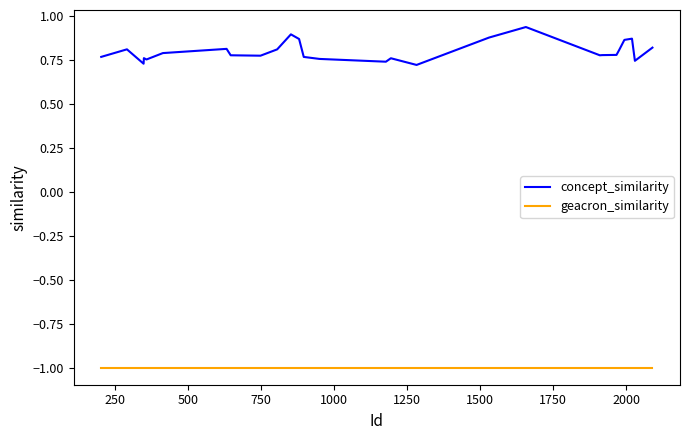

Rank the series by their maximum value, from highest to lowest.

concept_similarity, geacron_similarity